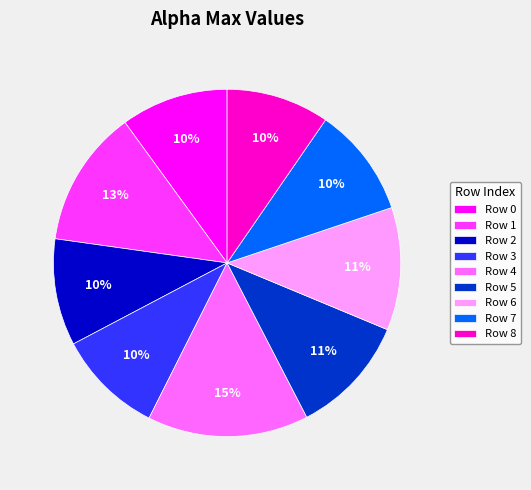

What percentage is the Row 4 slice, to the nearest percent?

15%